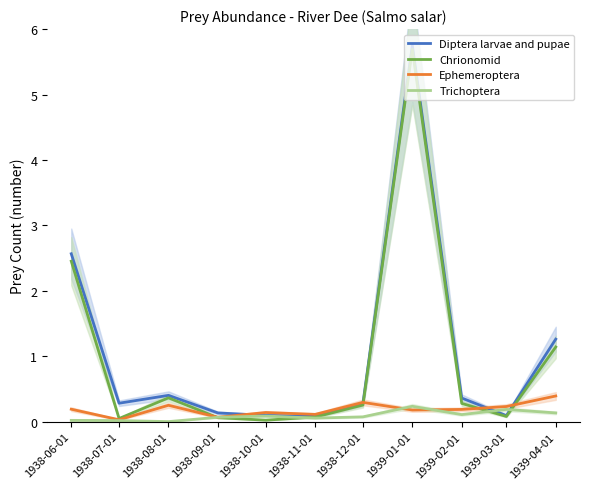

How many lines are shown in the chart?

4